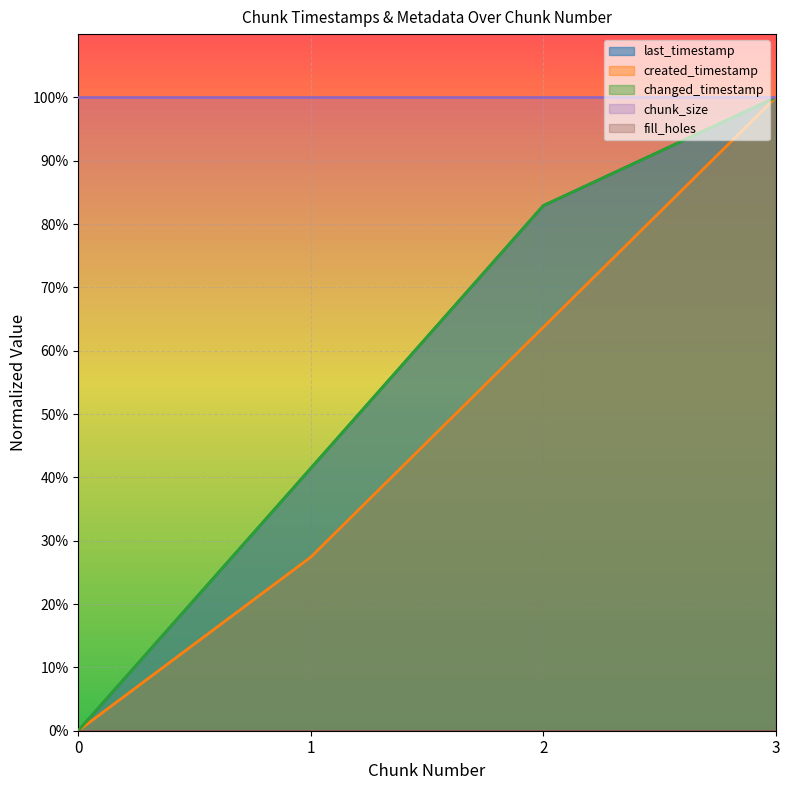

List the labels in order of last_timestamp value, largest first.

3, 2, 1, 0